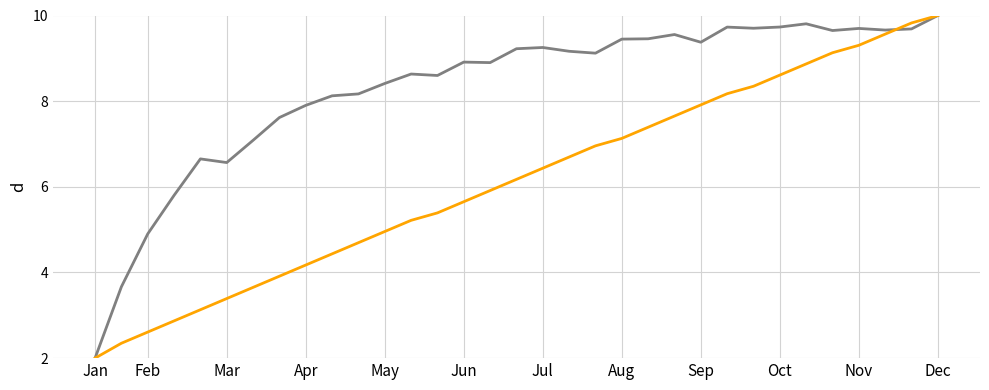

Does the chart have visible grid lines?

Yes